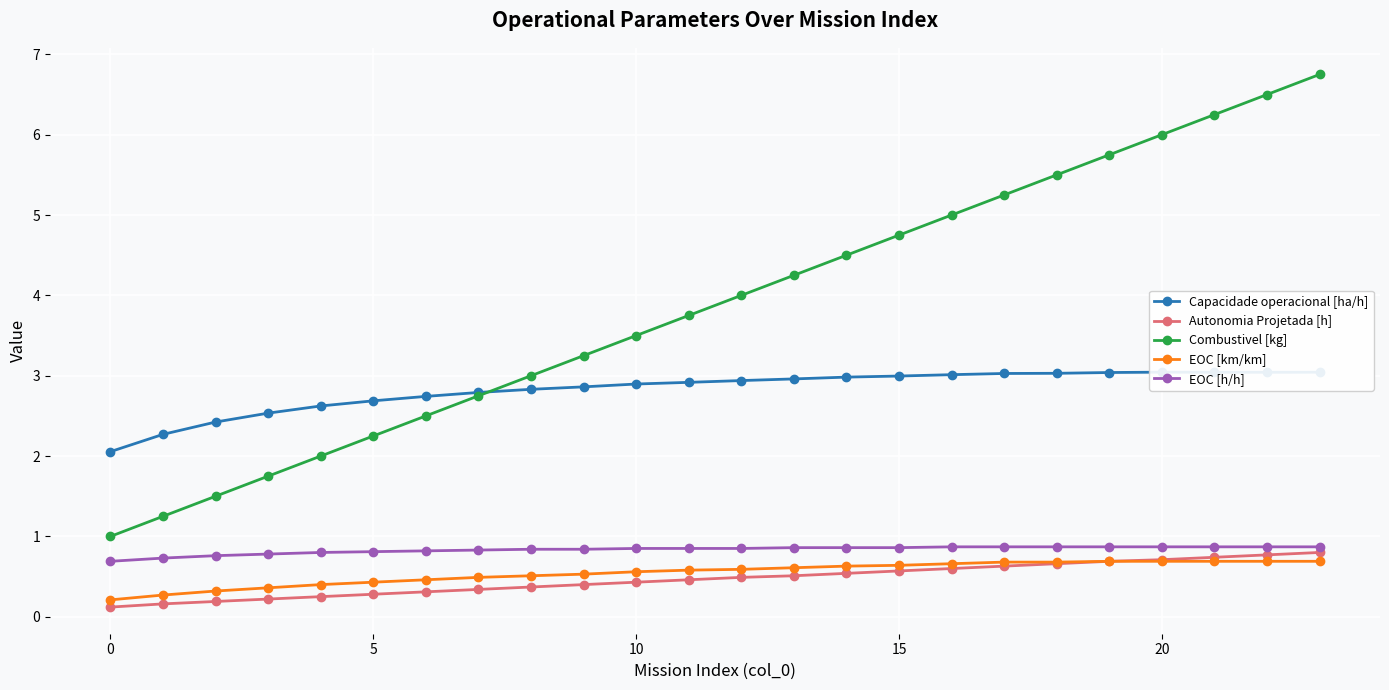

Rank the series by their maximum value, from highest to lowest.

Combustivel [kg], Capacidade operacional [ha/h], EOC [h/h], Autonomia Projetada [h], EOC [km/km]